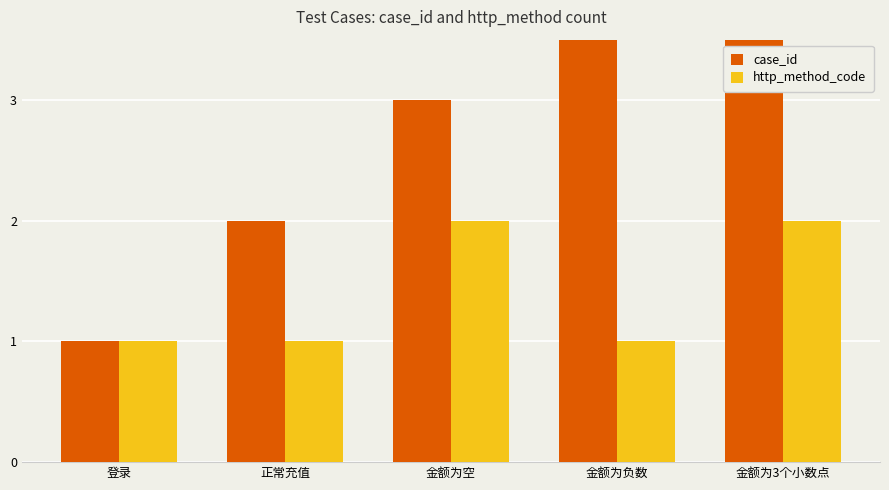

How many data points in case_id are less than 3?

2